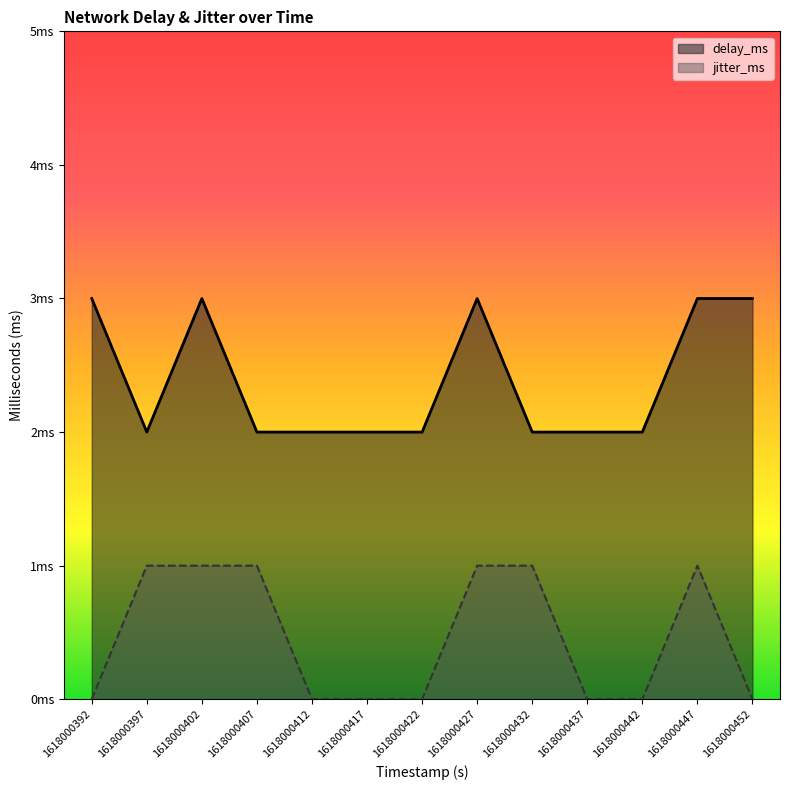

What is the value of the delay_ms point at the 5th from the left?

2